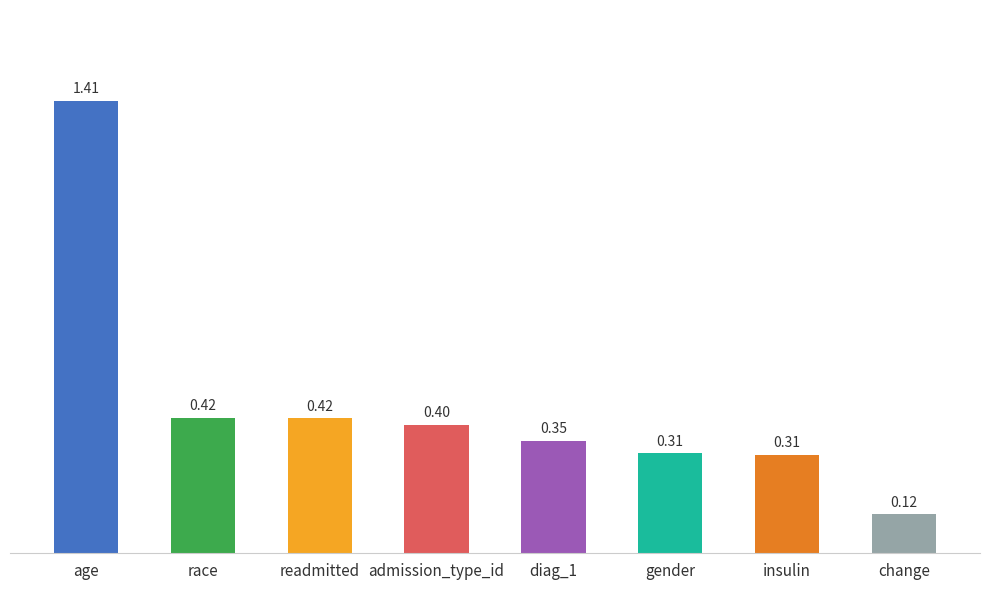

What is the label of the 4th bar from the right?

diag_1